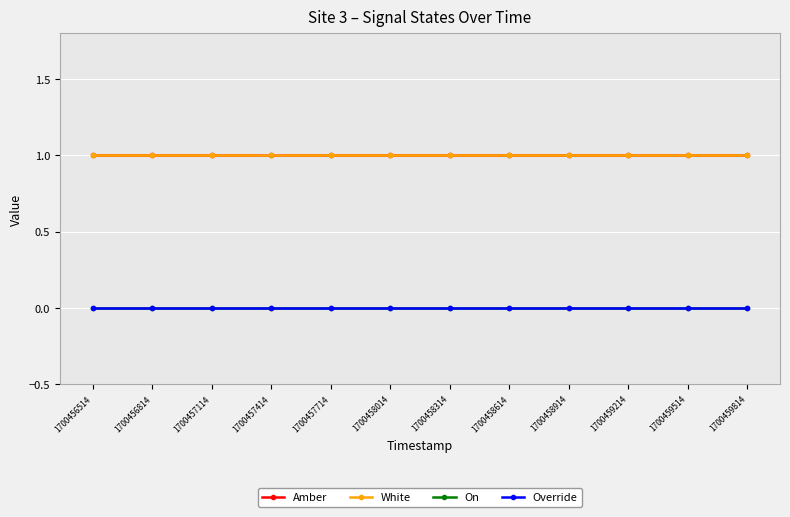

Is this an area chart (filled region under the line)?

No